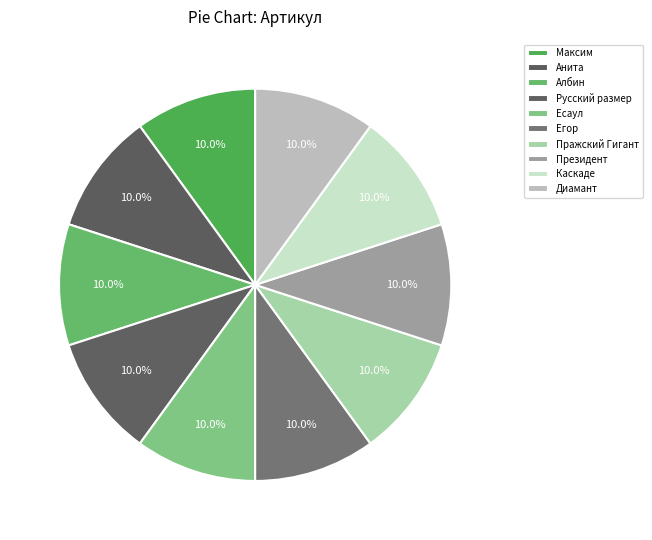

Is there any slice that represents more than half of the pie?

No